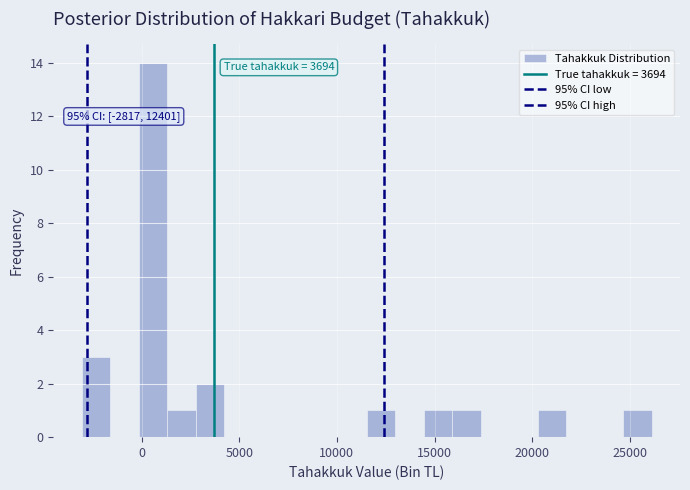

Read against the x-axis, roughly where is the centre of the tallest bar?

500